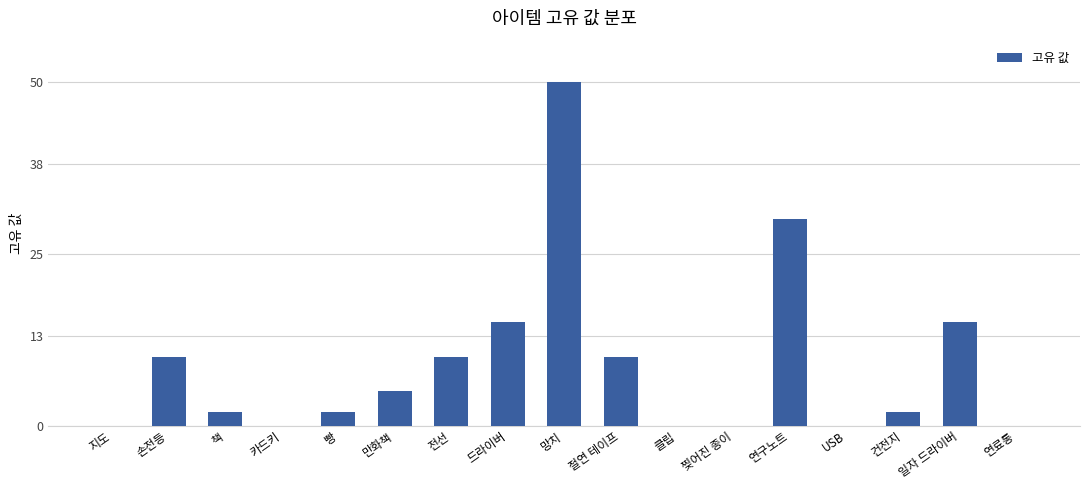

What is the sum of the values at 찢어진 종이 and 연구노트?

30